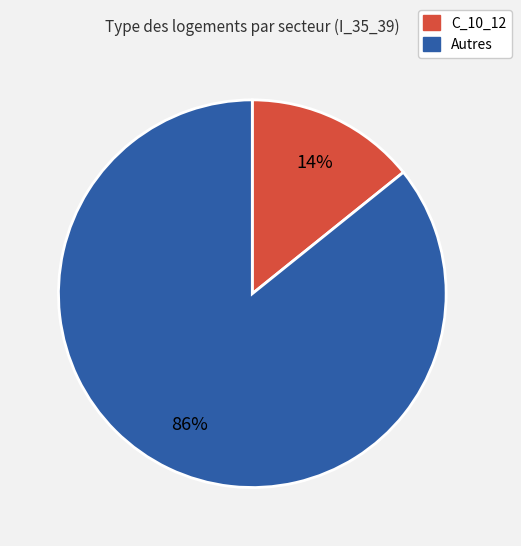

To the nearest percent, what is the average slice percentage?

50%